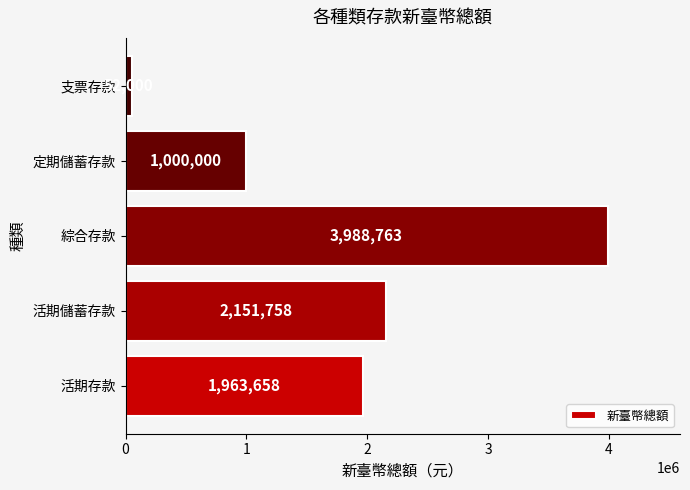

What is the difference between the maximum and minimum values?

3936763